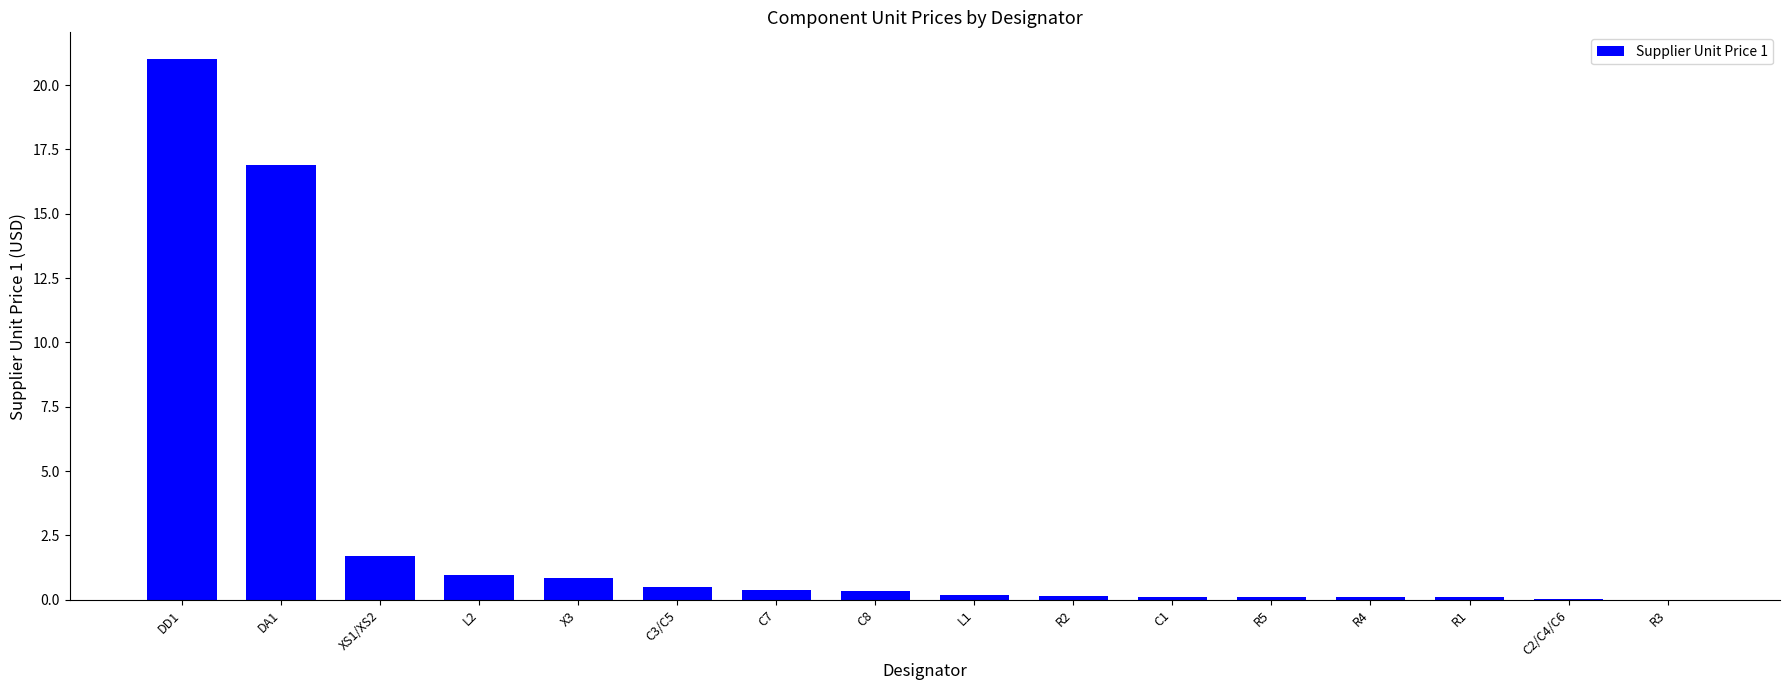

What is the greatest value displayed?

21.0